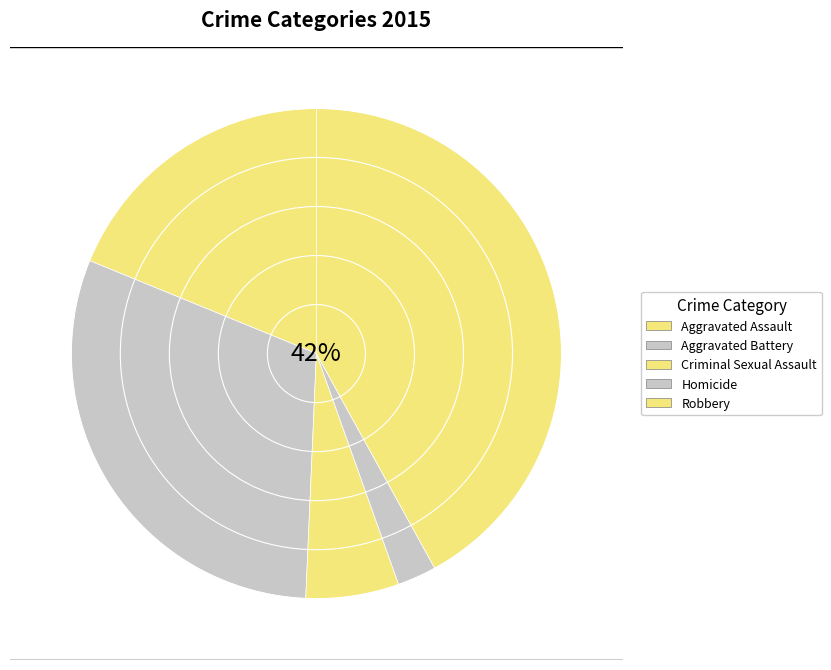

What percentage is the Homicide slice, to the nearest percent?

3%